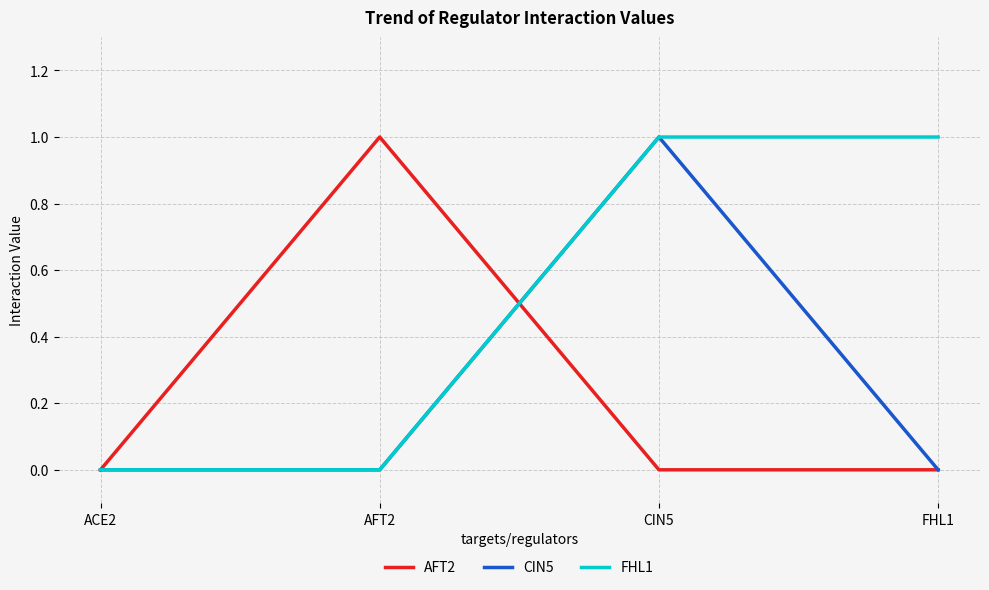

What is the difference between the CIN5 values at CIN5 and AFT2?

1